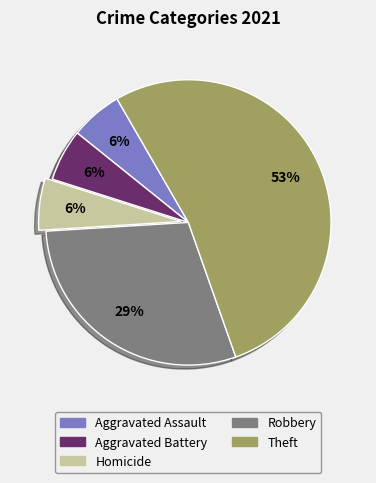

True or false: Aggravated Assault accounts for 6% of the total.

True